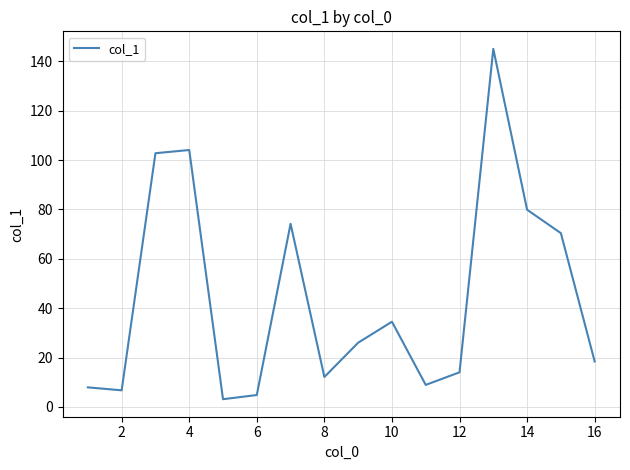

What is the difference between the maximum and minimum values?

142.0